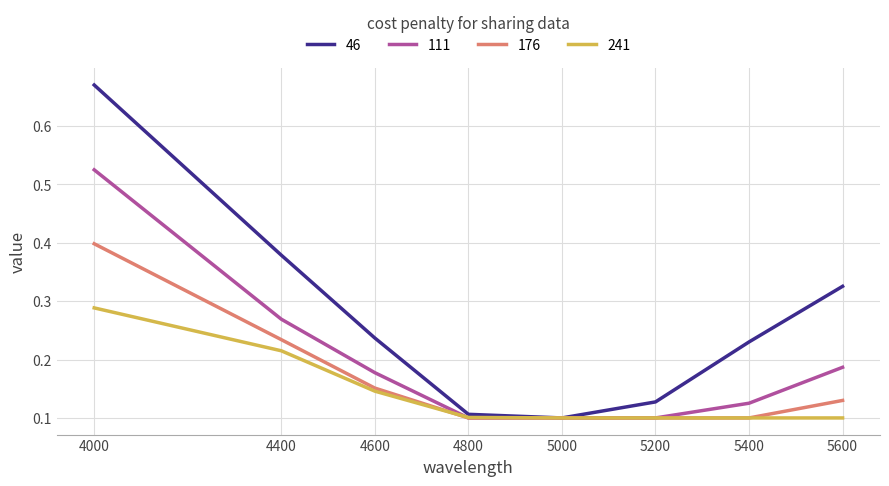

List the series in order of their overall mean, lowest first.

241, 176, 111, 46